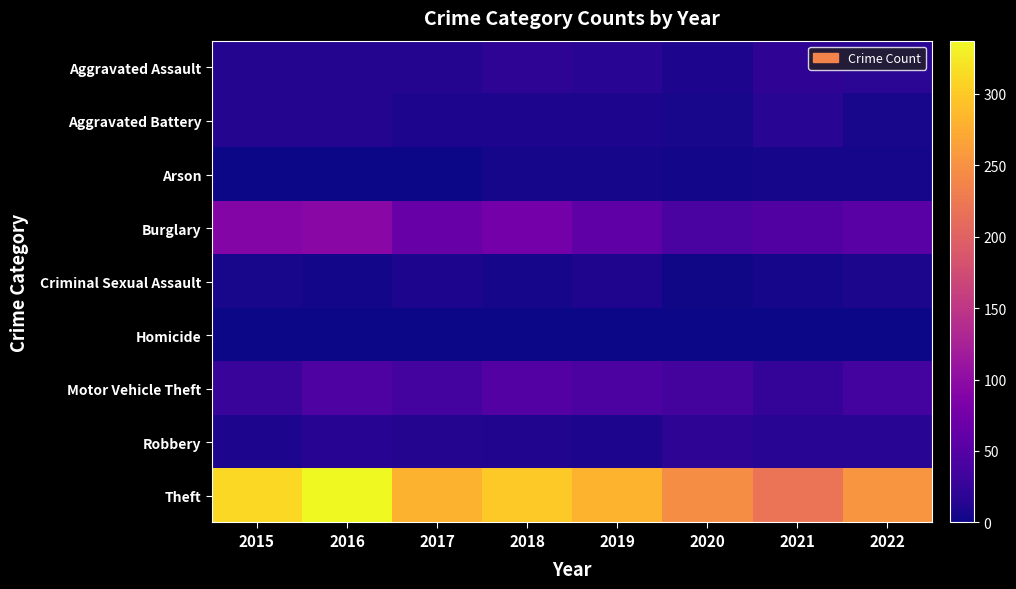

What is the total value across all series at 2019?

429